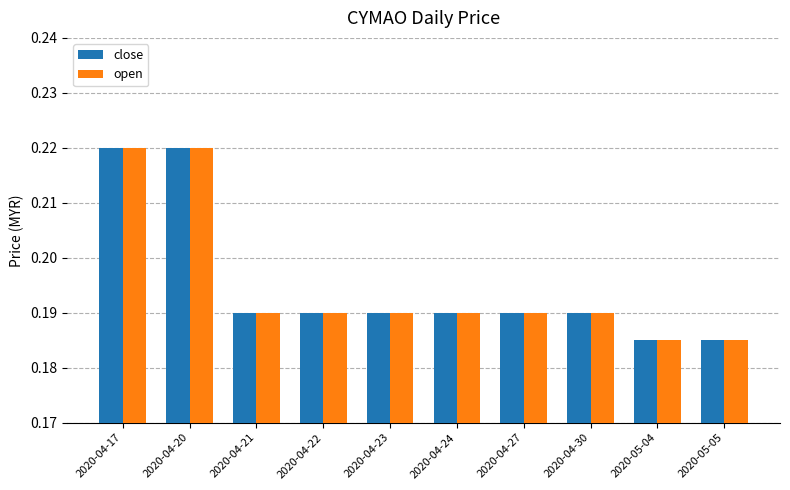

What is the total value across all series at 2020-05-05?

0.4